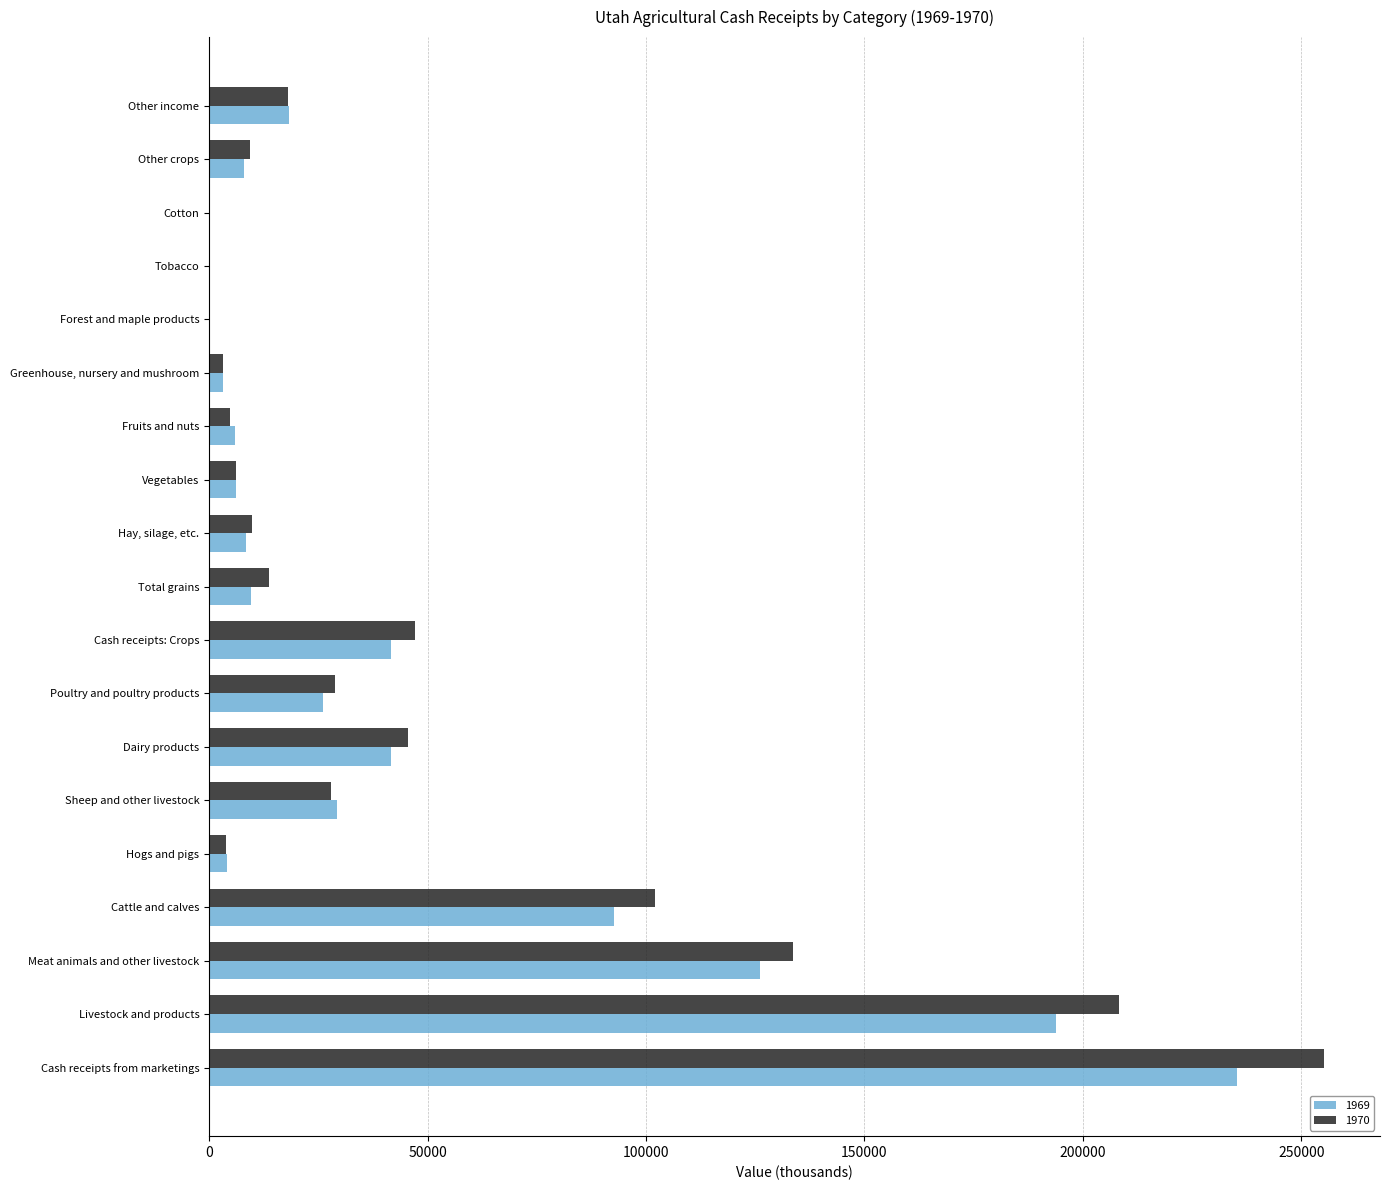

Is it true that 1969 equals 3175 at Greenhouse, nursery and mushroom?

True